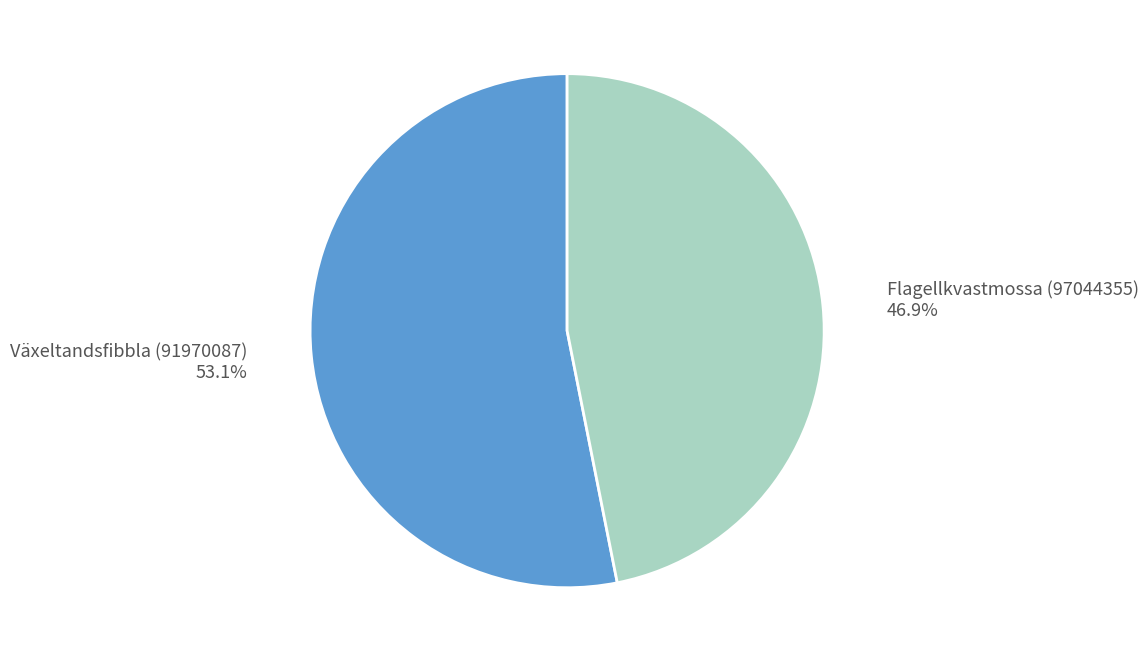

Rank the categories by value from highest to lowest.

Växeltandsfibbla (91970087), Flagellkvastmossa (97044355)